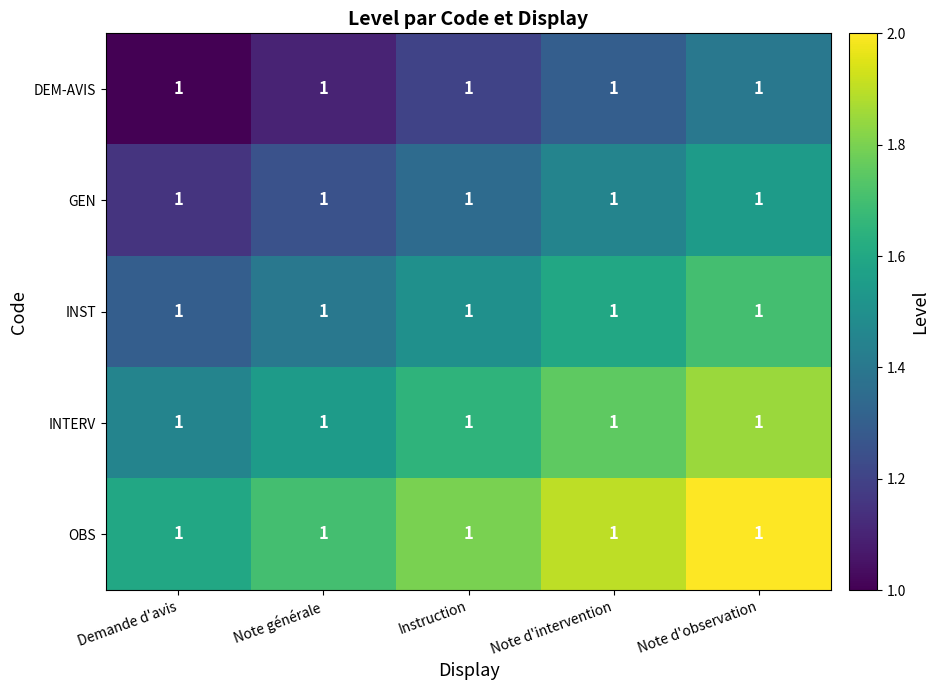

How many distinct data groups are displayed?

5